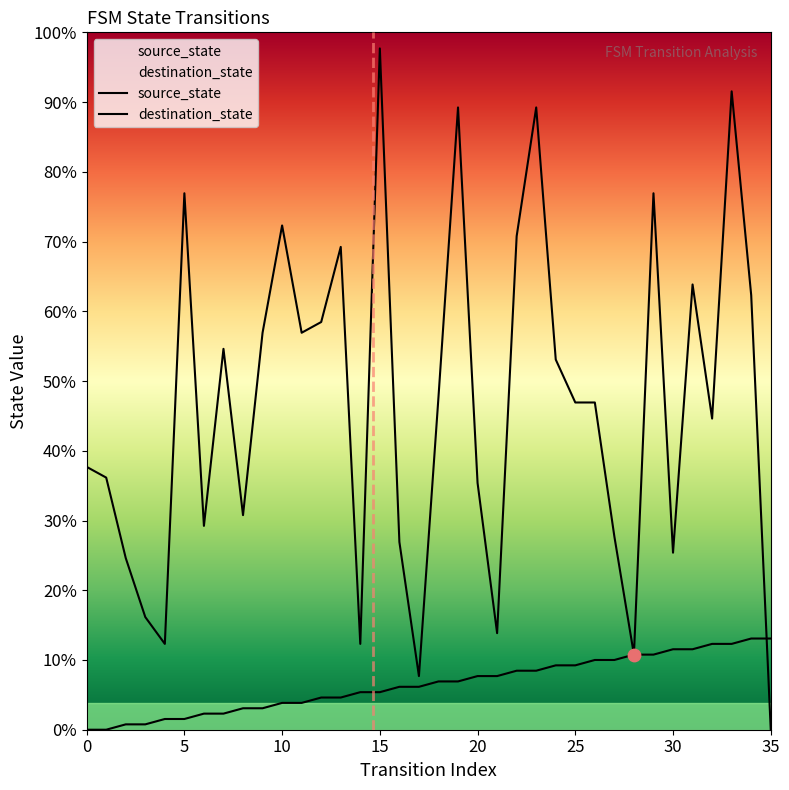

Which series reaches the maximum Y coordinate?

destination_state